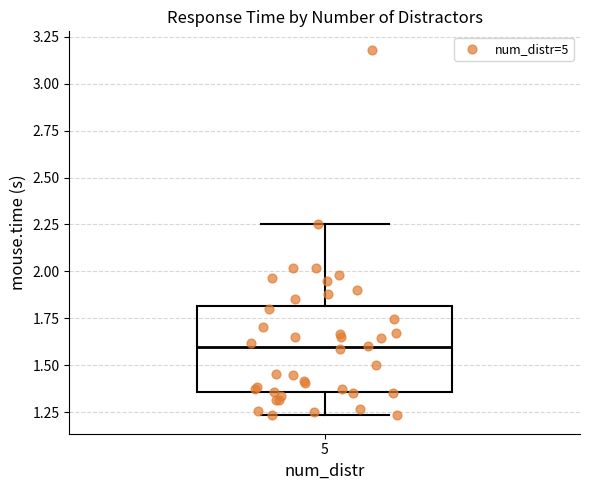

Transcribe this box plot: give where the median line is, the range the box spans, and where the two whiskers end, as read against the y-axis. The values are not printed on the chart, so give them approximately, as read against the axis.

median 1.60, box 1.35 to 1.80, whiskers 1.25 to 2.25